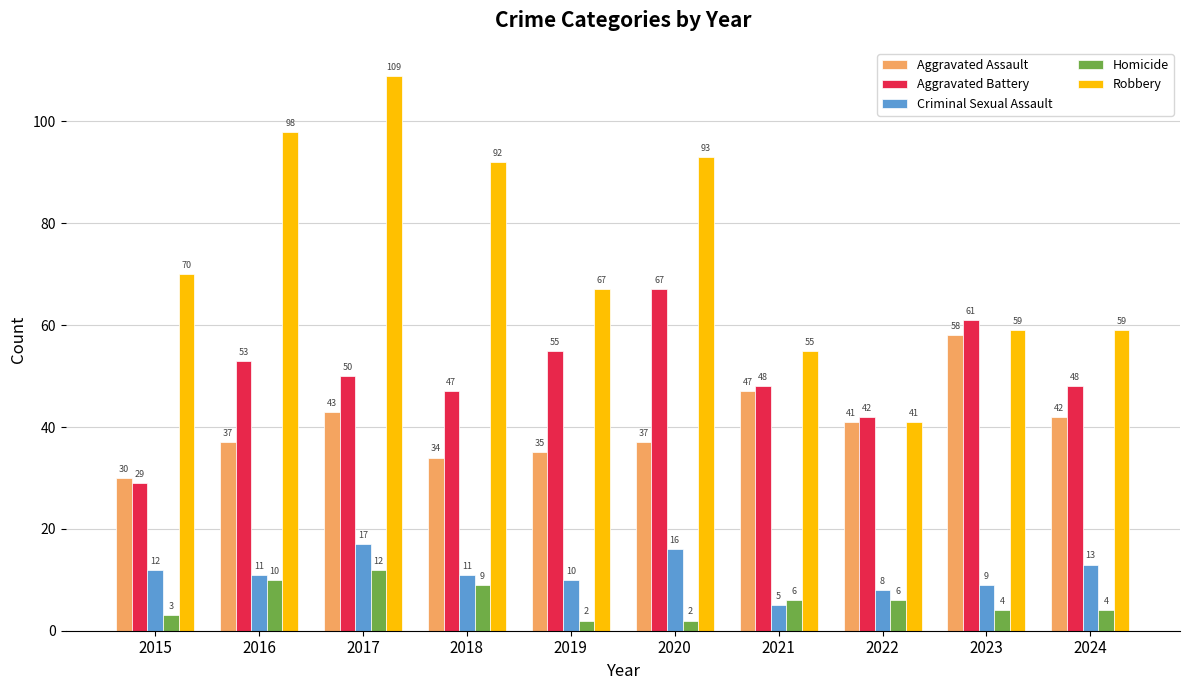

What is the difference between the maximum and minimum values in the Criminal Sexual Assault series?

12